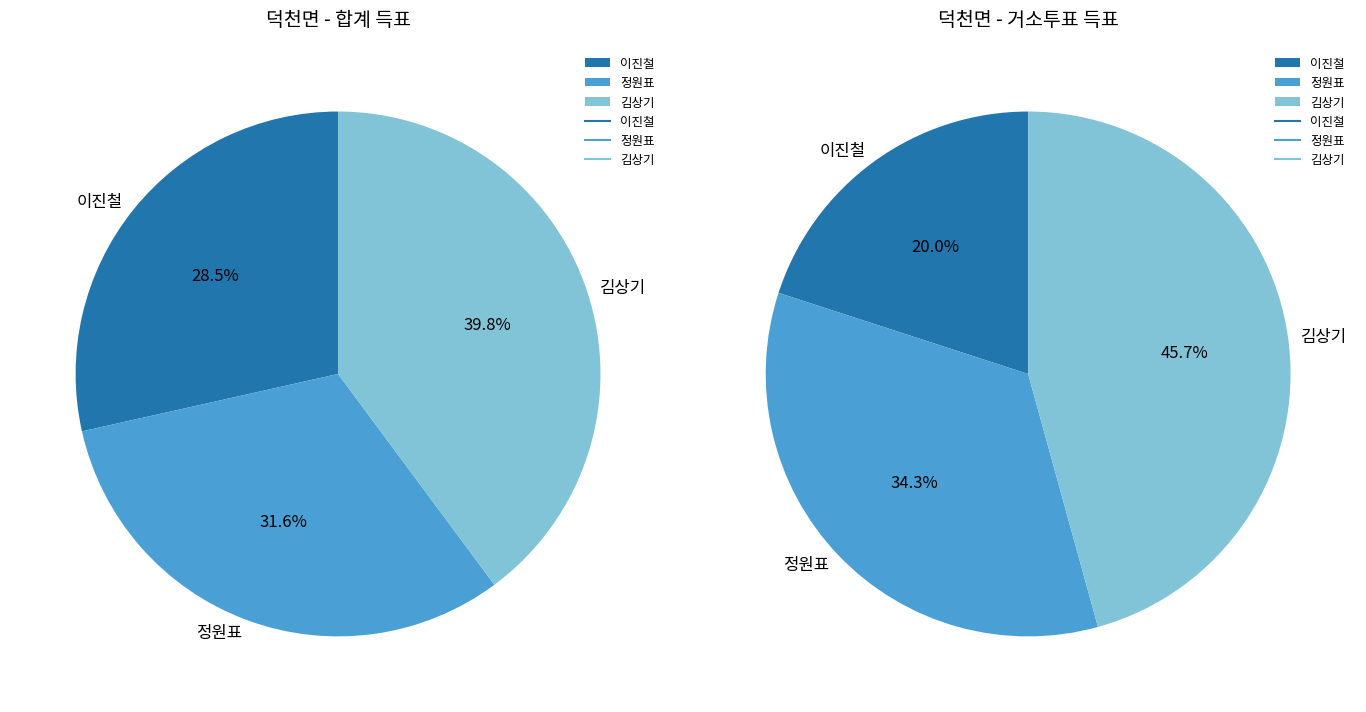

How much of the chart is everything except 거소투표?

98.5%